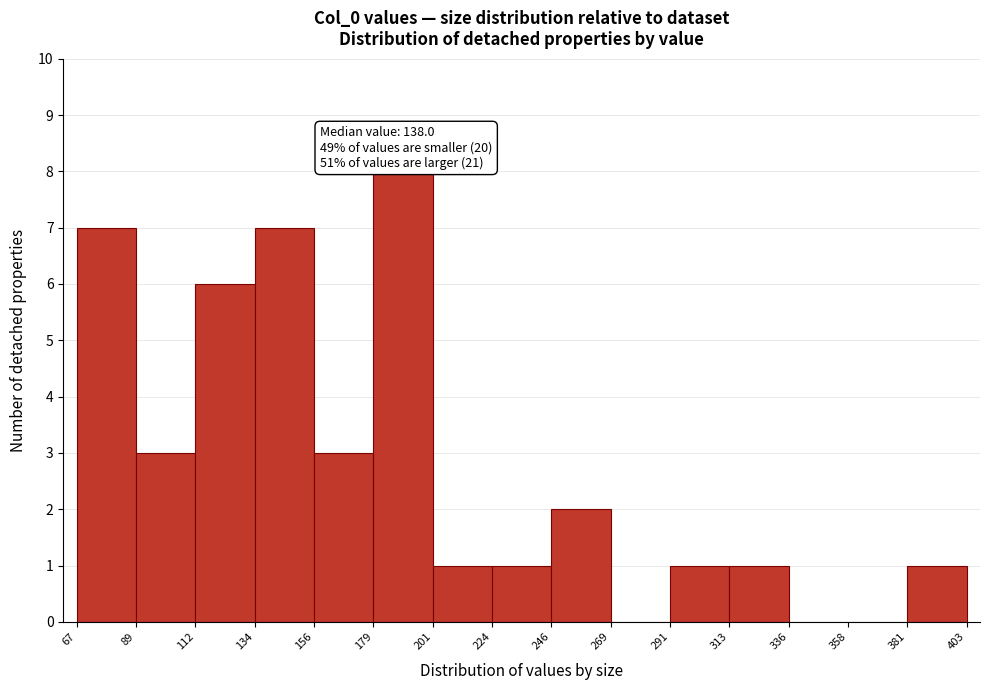

Which range on the x-axis has the tallest bar?

179 to 201